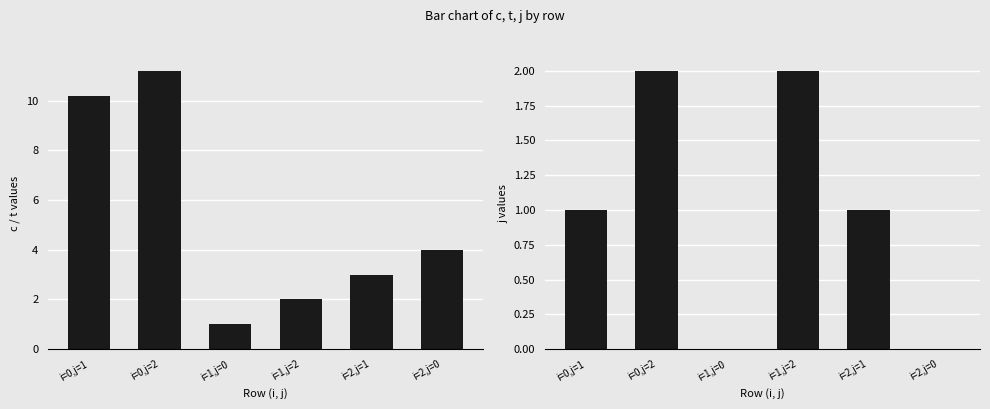

What is the label of the 2nd bar from the right?

i=2,j=1